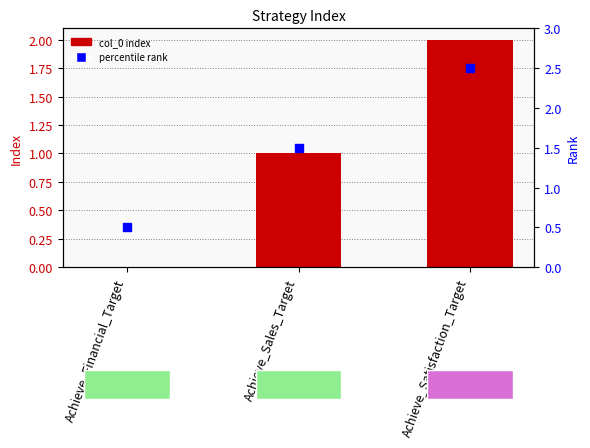

Which series has the largest total across all categories?

percentile rank within the sample